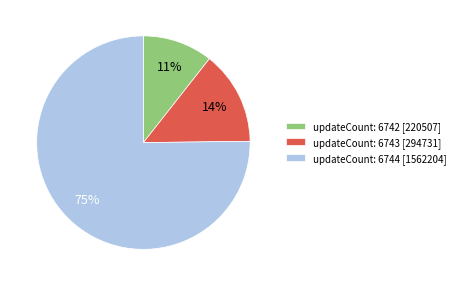

To the nearest percent, what portion does updateCount: 6743 [294731] represent?

14%